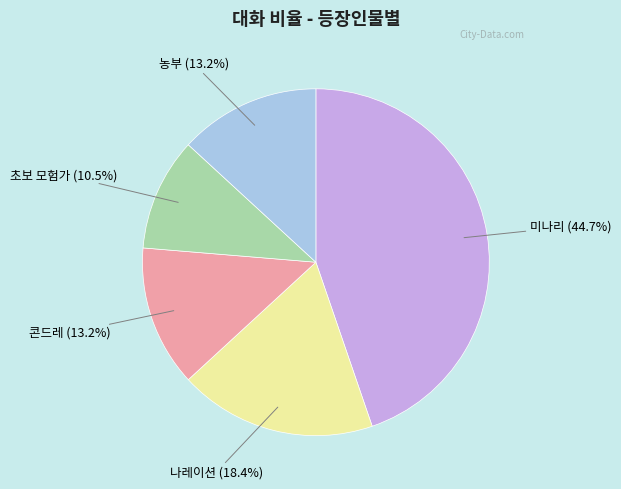

Which category has the smallest portion of the pie?

초보 모험가